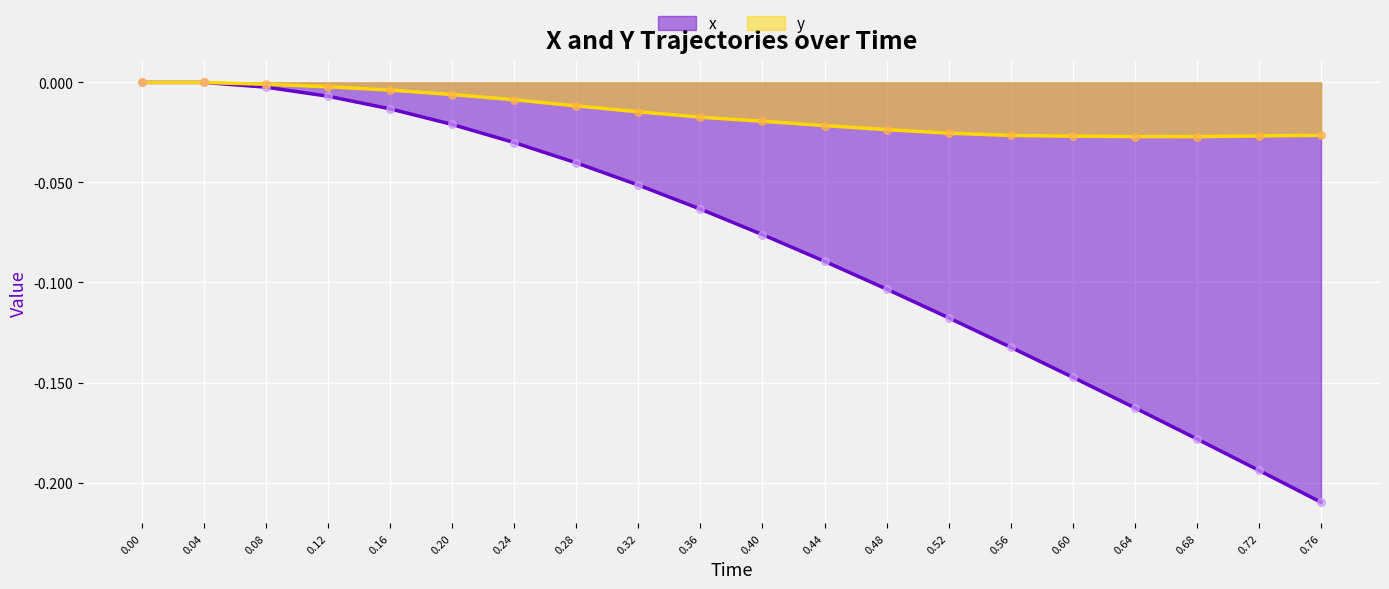

Which series reaches the minimum Y coordinate?

x